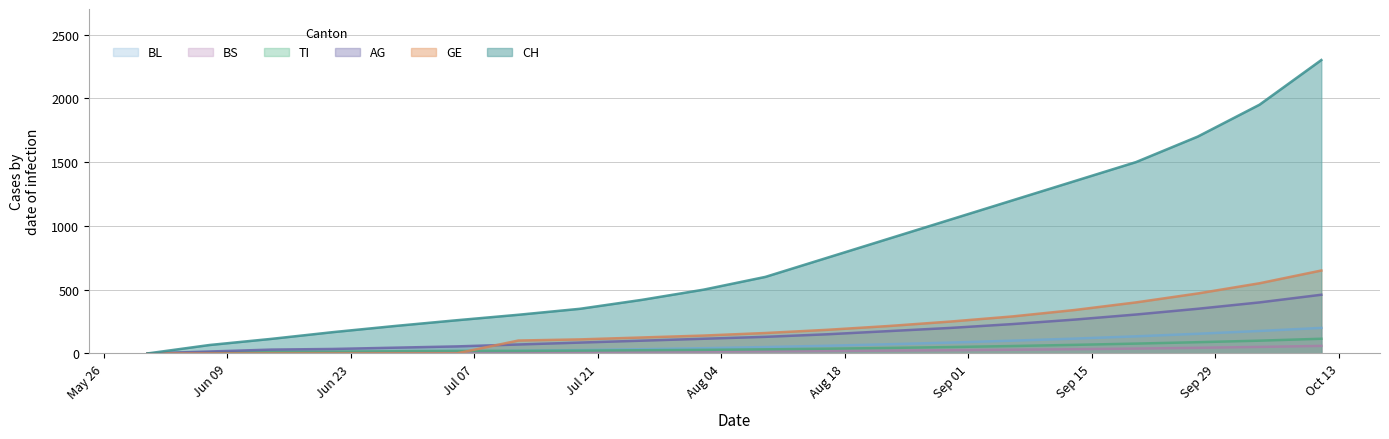

Which label corresponds to the smallest value in the chart?

2020-05-31